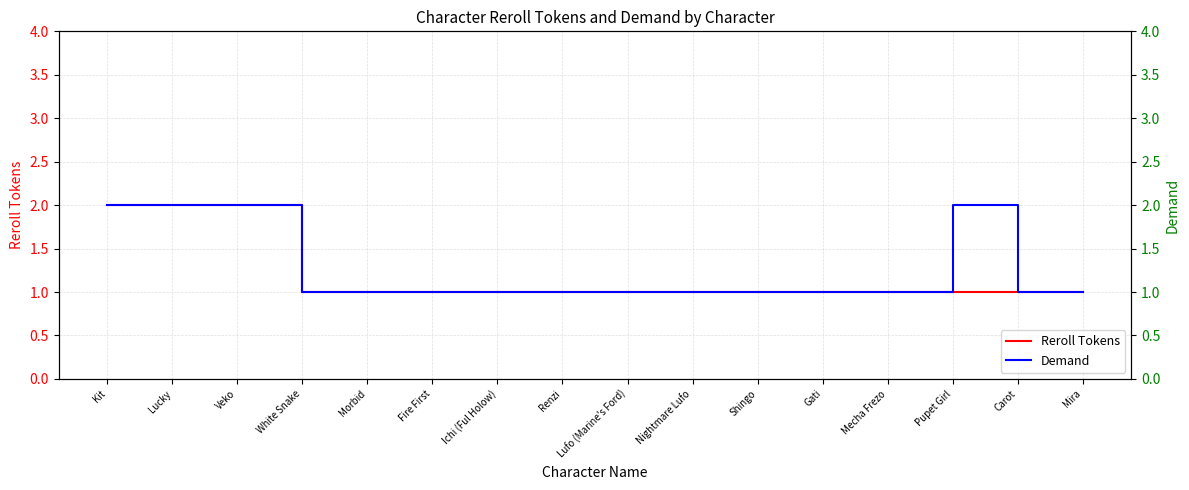

Which series changed the most between Morbid and Carot?

Reroll Tokens